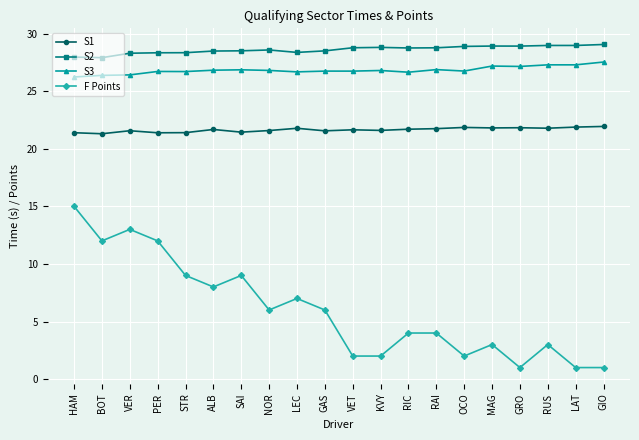

Which series has the largest range (max minus min)?

F Points